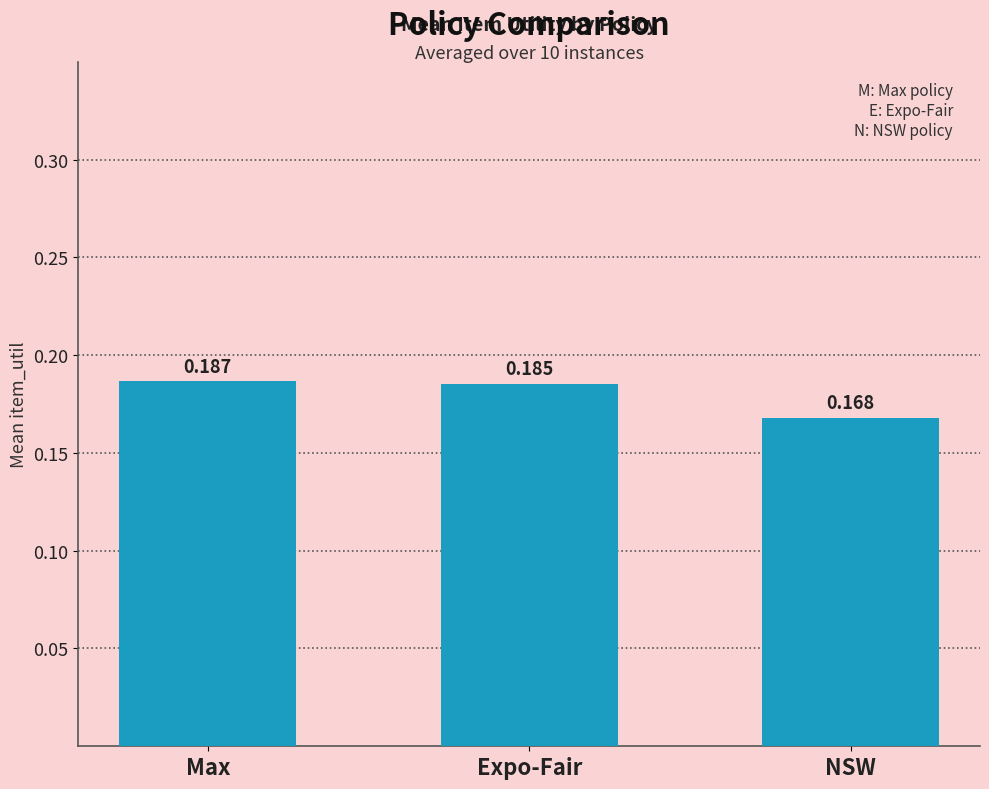

Where is the data nearest to the value 0?

NSW